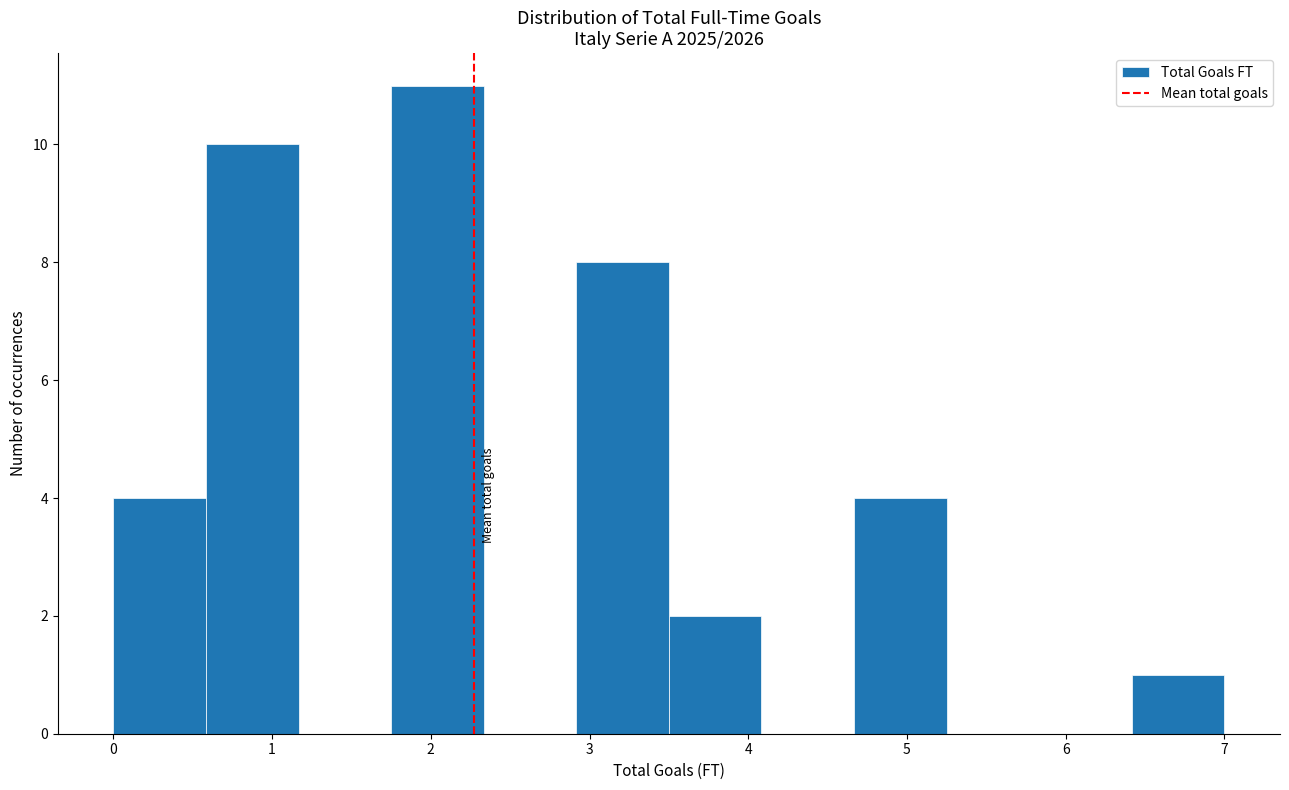

Reading left to right, list every bar in this chart as the range it spans on the x-axis followed by its height. Neither the bar edges nor the heights are printed on the chart, so give them approximately, as read against the axes.

0.0 to 0.6: 4
0.6 to 1.2: 10
1.2 to 1.8: 0
1.8 to 2.3: 11
2.3 to 2.9: 0
2.9 to 3.5: 8
3.5 to 4.1: 2
4.1 to 4.7: 0
4.7 to 5.3: 4
5.3 to 5.8: 0
5.8 to 6.4: 0
6.4 to 7.0: 1